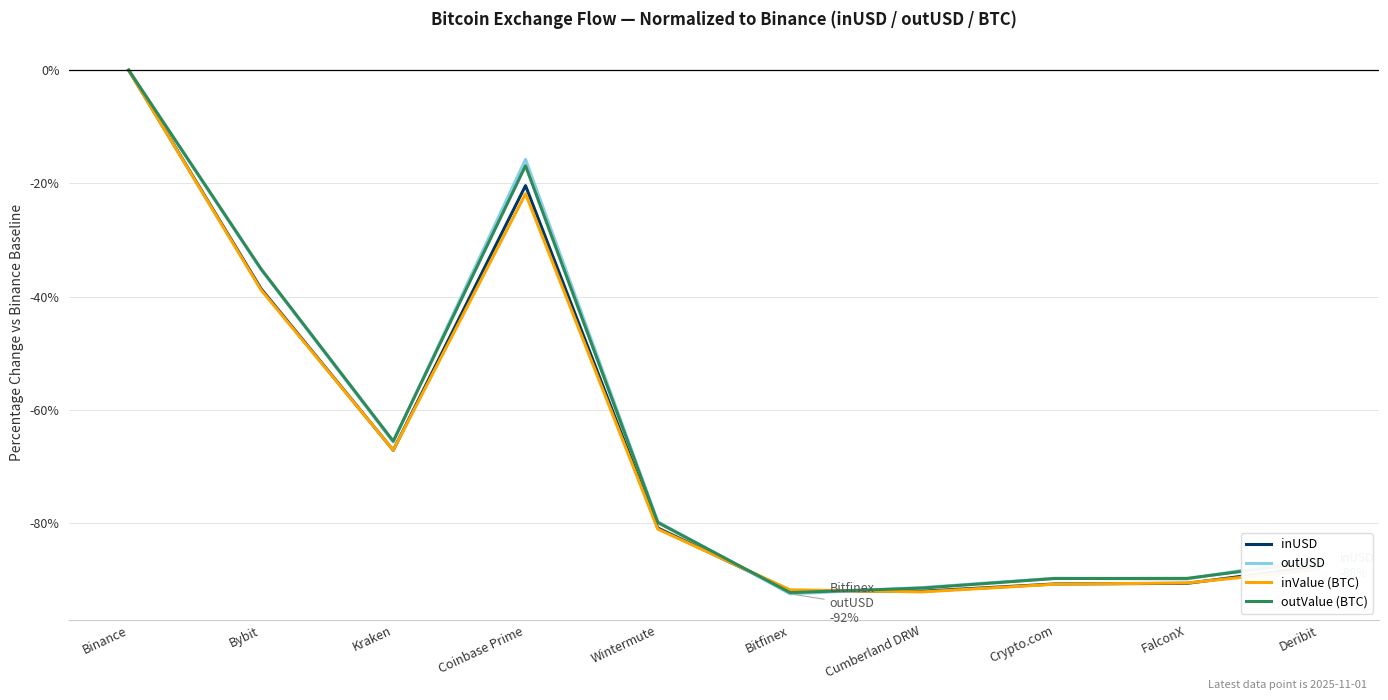

What are all the series names shown in the legend?

inUSD, outUSD, inValue (BTC), outValue (BTC)